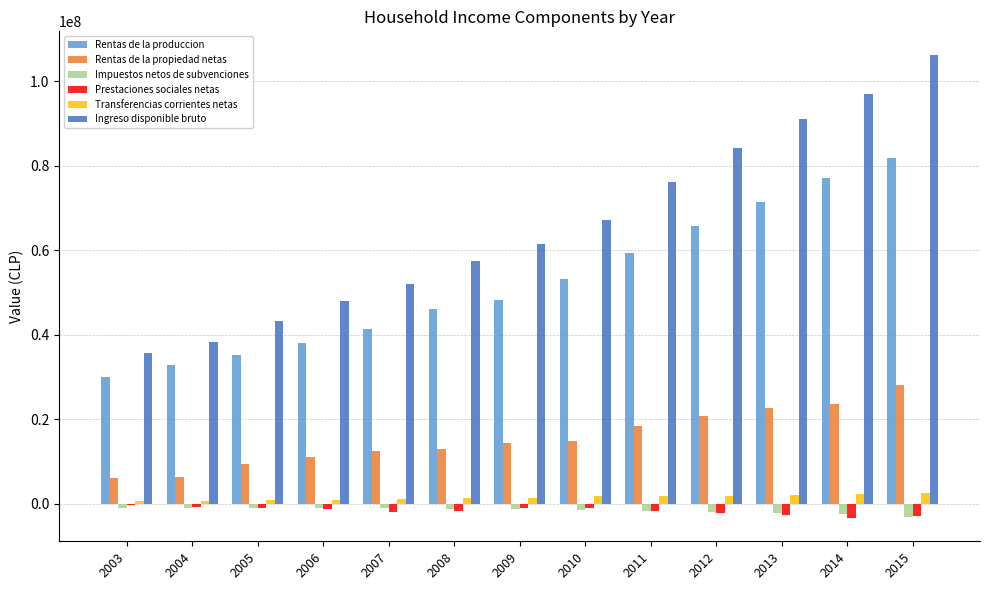

What is the spread (max minus min) of values at 2011?

77940416